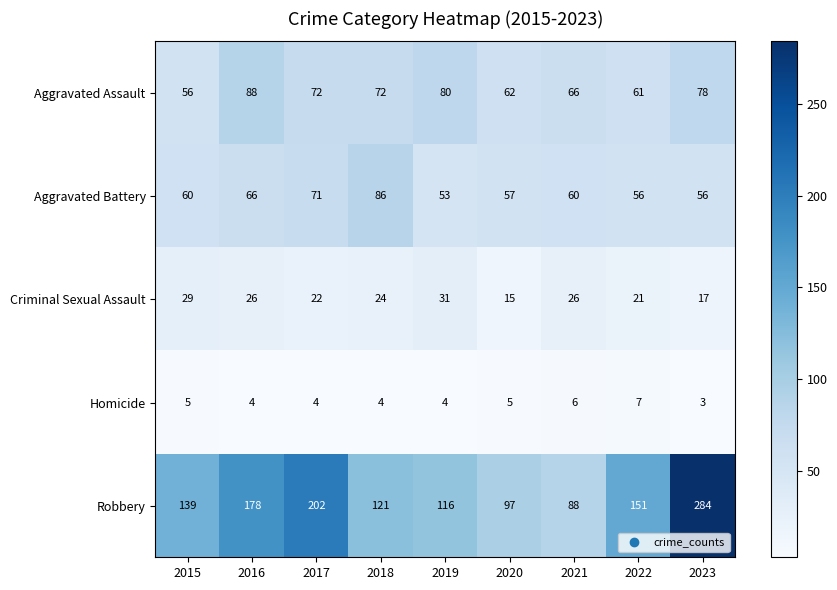

At how many categories does at least one series exceed 138?

5